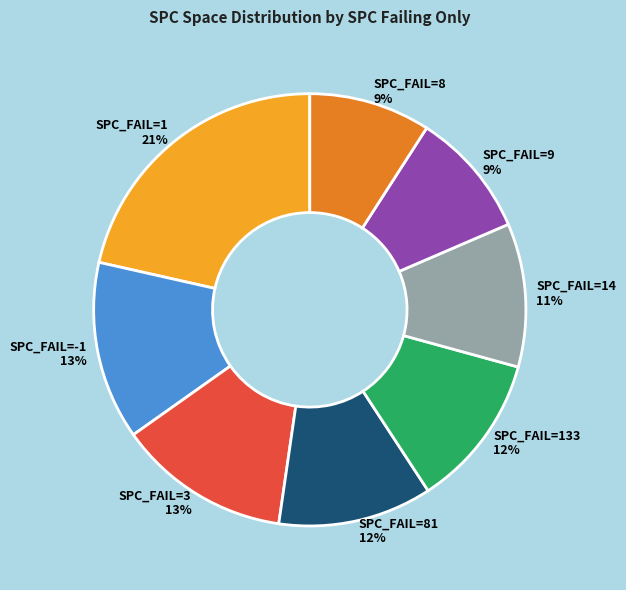

To the nearest percent, what is the average slice percentage?

12%